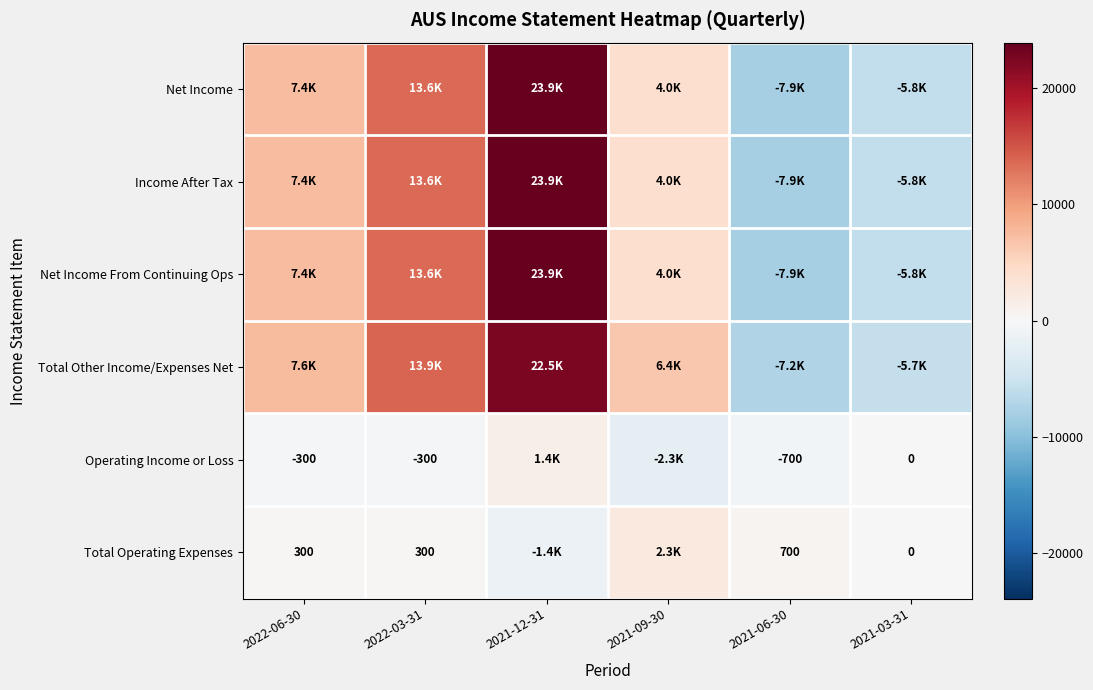

The Total Operating Expenses series shows 426 at 2022-06-30. True or false?

False